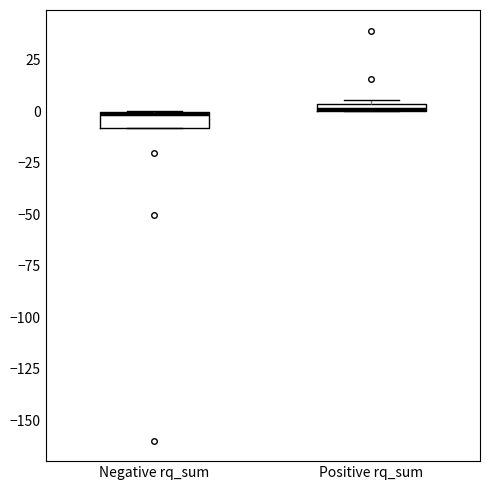

Where is the lower edge of the box for Positive rq_sum on the y-axis? The values are not printed on the chart, so give them approximately, as read against the axis.

0